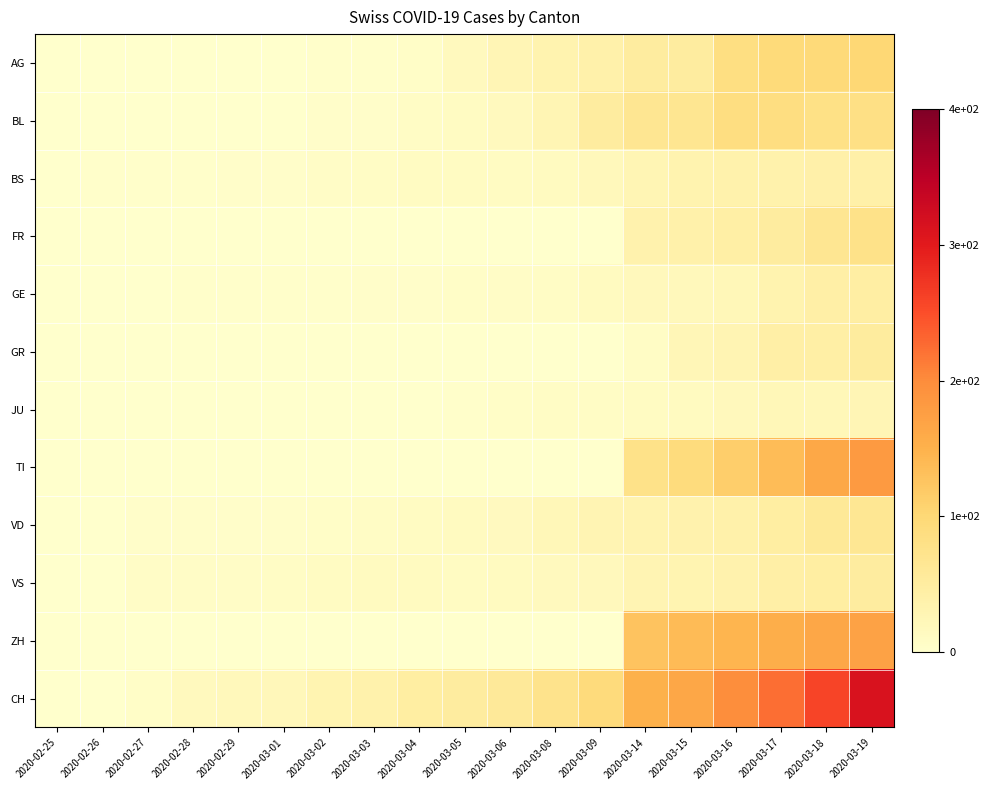

Reading right to left, transcribe all the data shown in this chart.

AG: 2020-03-19=100	2020-03-18=96	2020-03-17=94	2020-03-16=85	2020-03-15=50	2020-03-14=50	2020-03-09=38	2020-03-08=33	2020-03-06=25	2020-03-05=17	2020-03-04=6	2020-03-03=2	2020-03-02=2	2020-03-01=1	2020-02-29=0	2020-02-28=0	2020-02-27=0	2020-02-26=0	2020-02-25=0
BL: 2020-03-19=82	2020-03-18=81	2020-03-17=86	2020-03-16=86	2020-03-15=68	2020-03-14=66	2020-03-09=51	2020-03-08=27	2020-03-06=17	2020-03-05=12	2020-03-04=9	2020-03-03=4	2020-03-02=4	2020-03-01=1	2020-02-29=1	2020-02-28=1	2020-02-27=0	2020-02-26=0	2020-02-25=0
BS: 2020-03-19=42	2020-03-18=40	2020-03-17=37	2020-03-16=36	2020-03-15=33	2020-03-14=28	2020-03-09=19	2020-03-08=13	2020-03-06=12	2020-03-05=12	2020-03-04=11	2020-03-03=9	2020-03-02=7	2020-03-01=4	2020-02-29=4	2020-02-28=3	2020-02-27=3	2020-02-26=3	2020-02-25=0
FR: 2020-03-19=77	2020-03-18=67	2020-03-17=50	2020-03-16=44	2020-03-15=39	2020-03-14=35	2020-03-09=0	2020-03-08=0	2020-03-06=0	2020-03-05=0	2020-03-04=0	2020-03-03=0	2020-03-02=0	2020-03-01=0	2020-02-29=0	2020-02-28=0	2020-02-27=0	2020-02-26=0	2020-02-25=0
GE: 2020-03-19=46	2020-03-18=43	2020-03-17=33	2020-03-16=23	2020-03-15=20	2020-03-14=18	2020-03-09=13	2020-03-08=9	2020-03-06=7	2020-03-05=5	2020-03-04=4	2020-03-03=4	2020-03-02=3	2020-03-01=3	2020-02-29=3	2020-02-28=2	2020-02-27=1	2020-02-26=1	2020-02-25=0
GR: 2020-03-19=52	2020-03-18=45	2020-03-17=43	2020-03-16=29	2020-03-15=24	2020-03-14=9	2020-03-09=0	2020-03-08=0	2020-03-06=0	2020-03-05=0	2020-03-04=0	2020-03-03=0	2020-03-02=0	2020-03-01=0	2020-02-29=0	2020-02-28=0	2020-02-27=0	2020-02-26=0	2020-02-25=0
JU: 2020-03-19=25	2020-03-18=23	2020-03-17=22	2020-03-16=18	2020-03-15=14	2020-03-14=11	2020-03-09=9	2020-03-08=8	2020-03-06=5	2020-03-05=2	2020-03-04=1	2020-03-03=1	2020-03-02=1	2020-03-01=1	2020-02-29=1	2020-02-28=1	2020-02-27=1	2020-02-26=0	2020-02-25=0
TI: 2020-03-19=182	2020-03-18=163	2020-03-17=137	2020-03-16=113	2020-03-15=92	2020-03-14=77	2020-03-09=0	2020-03-08=0	2020-03-06=0	2020-03-05=0	2020-03-04=0	2020-03-03=0	2020-03-02=0	2020-03-01=0	2020-02-29=0	2020-02-28=0	2020-02-27=0	2020-02-26=0	2020-02-25=0
VD: 2020-03-19=65	2020-03-18=60	2020-03-17=48	2020-03-16=39	2020-03-15=35	2020-03-14=32	2020-03-09=29	2020-03-08=22	2020-03-06=15	2020-03-05=14	2020-03-04=11	2020-03-03=8	2020-03-02=6	2020-03-01=4	2020-02-29=4	2020-02-28=4	2020-02-27=4	2020-02-26=0	2020-02-25=0
VS: 2020-03-19=51	2020-03-18=48	2020-03-17=43	2020-03-16=35	2020-03-15=31	2020-03-14=29	2020-03-09=18	2020-03-08=17	2020-03-06=13	2020-03-05=12	2020-03-04=14	2020-03-03=13	2020-03-02=11	2020-03-01=8	2020-02-29=7	2020-02-28=7	2020-02-27=7	2020-02-26=0	2020-02-25=0
ZH: 2020-03-19=171	2020-03-18=165	2020-03-17=156	2020-03-16=146	2020-03-15=138	2020-03-14=127	2020-03-09=0	2020-03-08=0	2020-03-06=0	2020-03-05=0	2020-03-04=0	2020-03-03=0	2020-03-02=0	2020-03-01=0	2020-02-29=0	2020-02-28=0	2020-02-27=0	2020-02-26=0	2020-02-25=0
CH: 2020-03-19=313	2020-03-18=258	2020-03-17=224	2020-03-16=197	2020-03-15=165	2020-03-14=150	2020-03-09=93	2020-03-08=74	2020-03-06=59	2020-03-05=51	2020-03-04=47	2020-03-03=37	2020-03-02=30	2020-03-01=21	2020-02-29=20	2020-02-28=17	2020-02-27=5	2020-02-26=1	2020-02-25=0